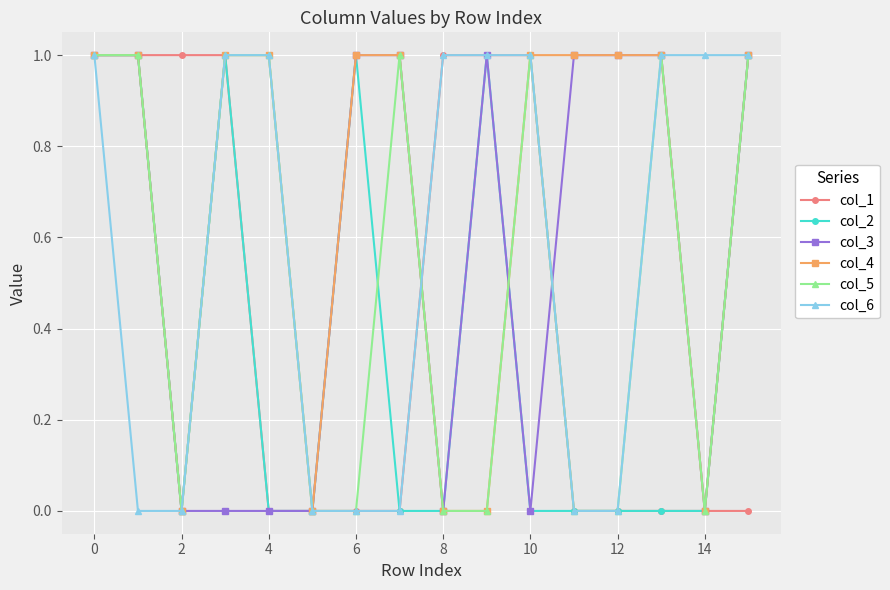

What is the value of the col_6 point at the 14th from the left?

1